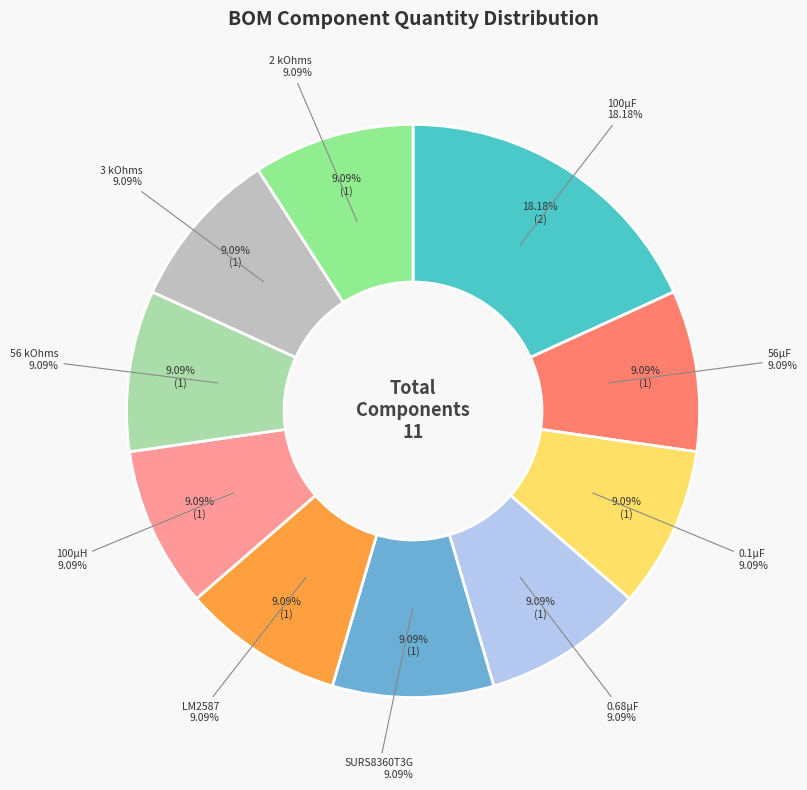

Is it true that 100µH is 9% of the pie?

True